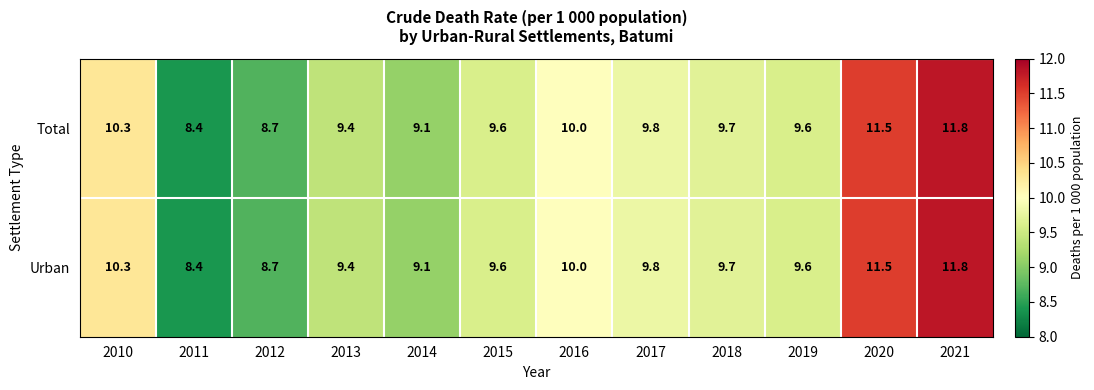

What is the average value of the Urban series?

9.8